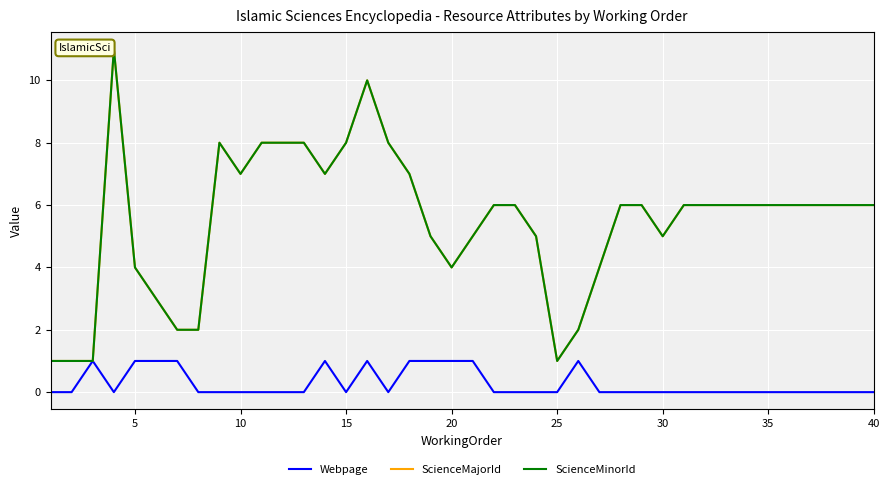

Does the chart have visible grid lines?

Yes